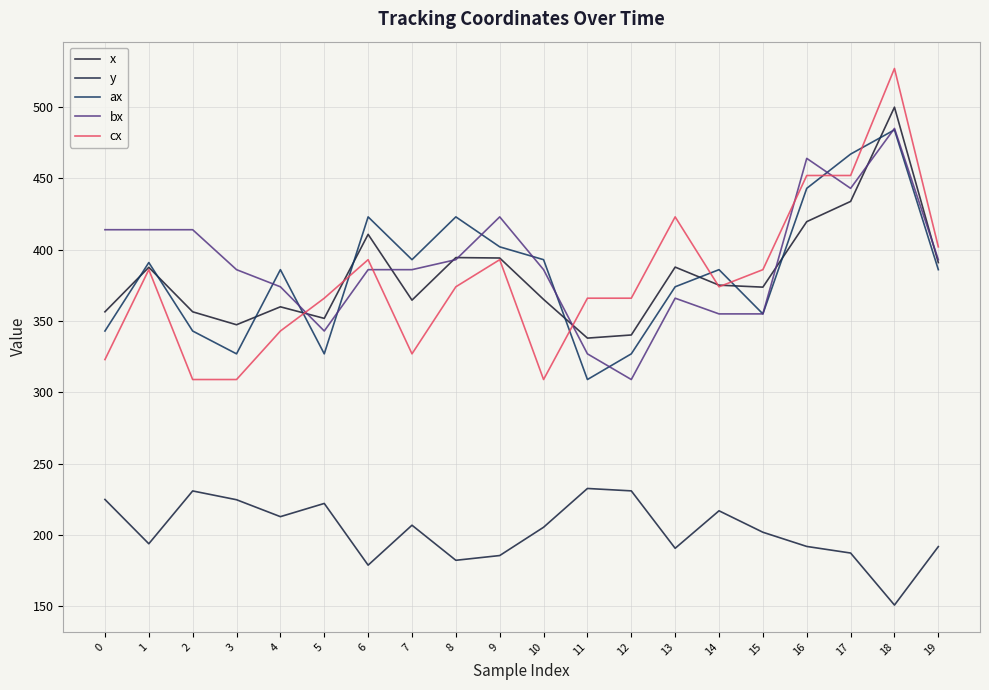

Is this an area chart (filled region under the line)?

No